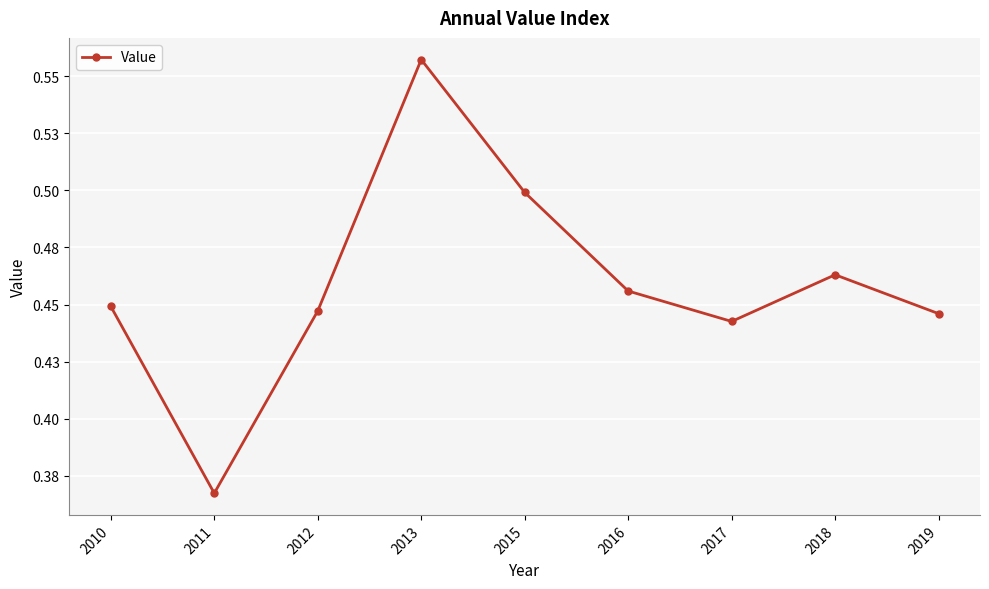

Which category has the lowest value across all series?

2011